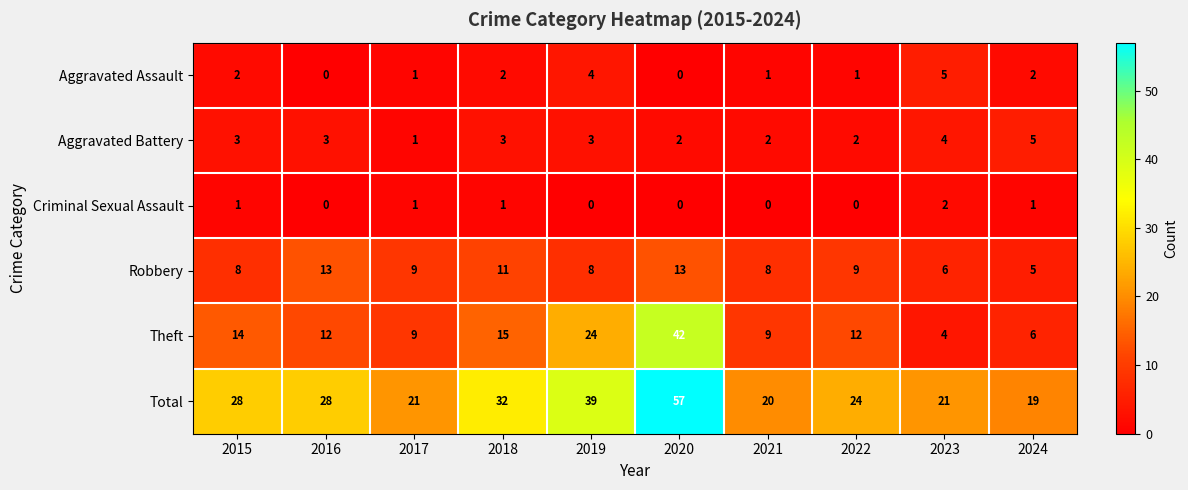

The value of Theft at 2017 is 9. True or false?

True